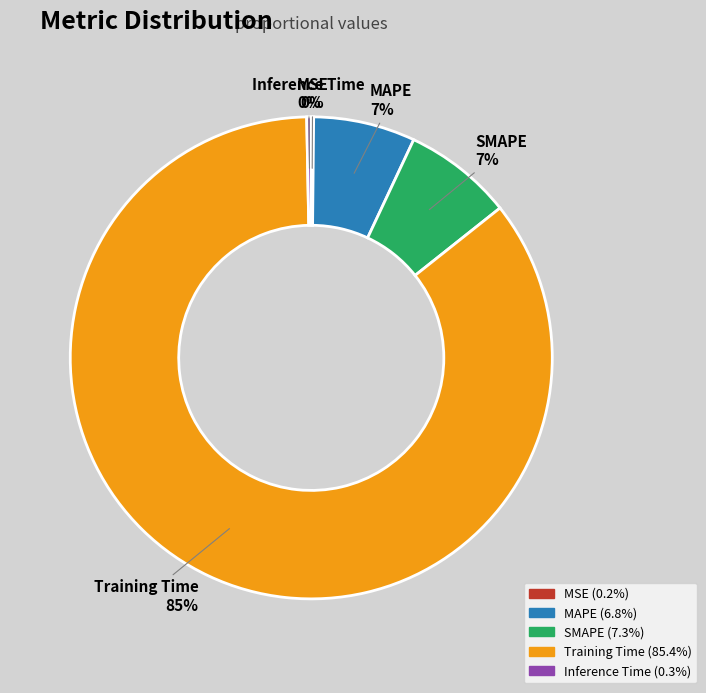

Is it true that SMAPE is 7% of the pie?

True